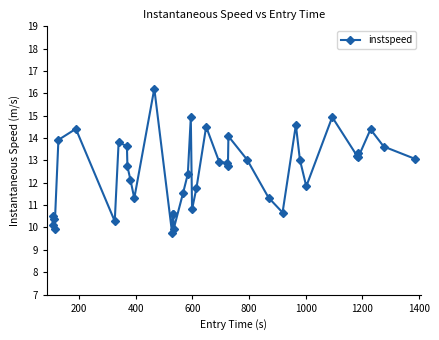

True or false: the data has more than 2 interior local peaks.

True